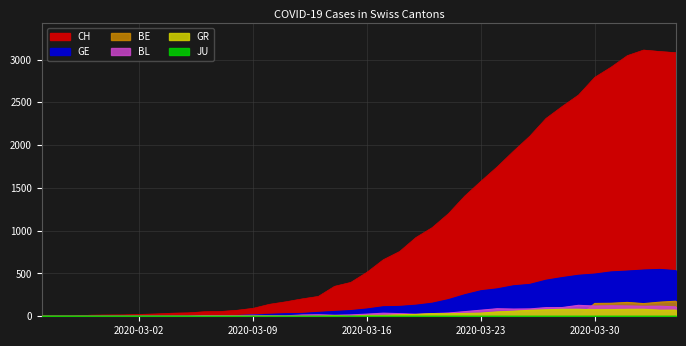

The value of GE at 31 is 174. True or false?

False